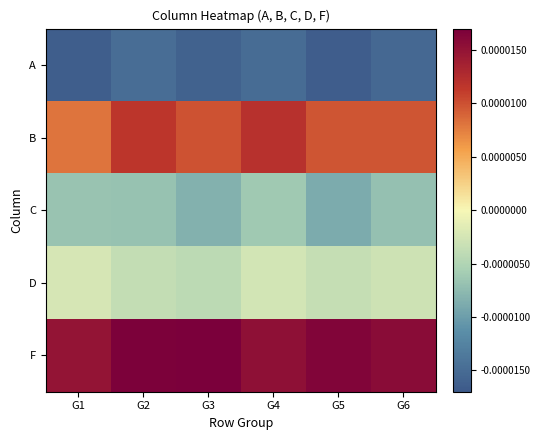

How many data points does each series have?

6